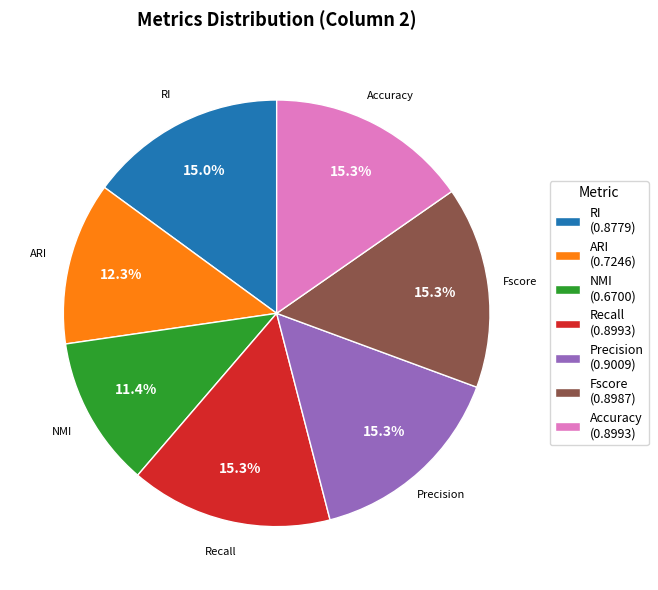

Between Accuracy and NMI, which is larger?

Accuracy